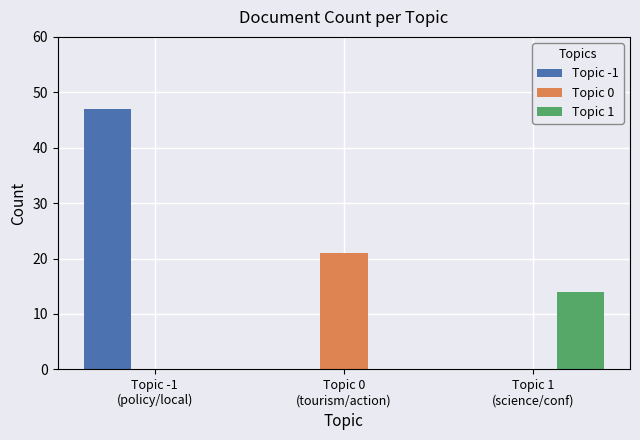

Does the chart contain stacked bars?

No